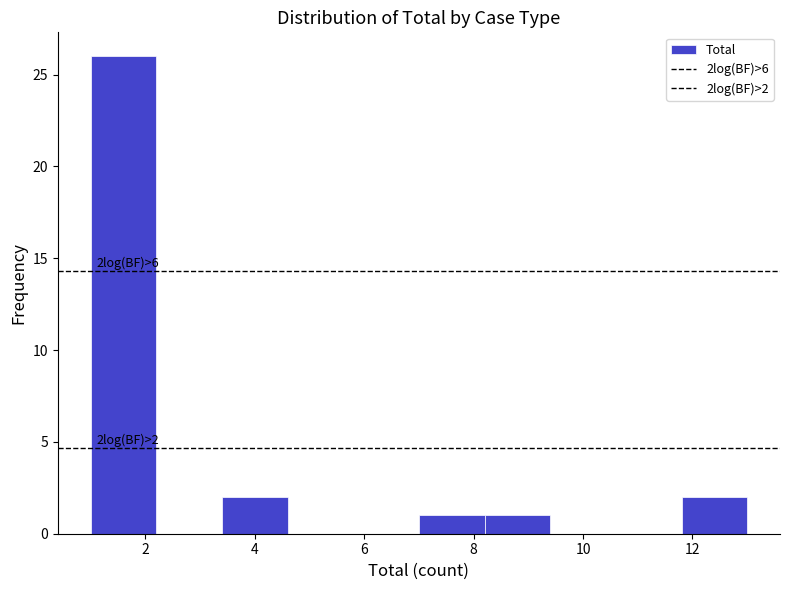

Which range on the x-axis has the tallest bar?

1.0 to 2.2